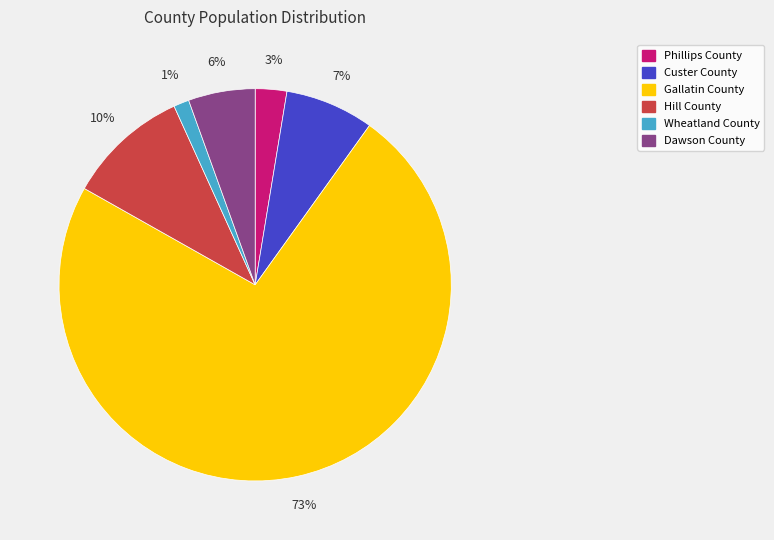

Between Dawson County and Hill County, which is larger?

Hill County